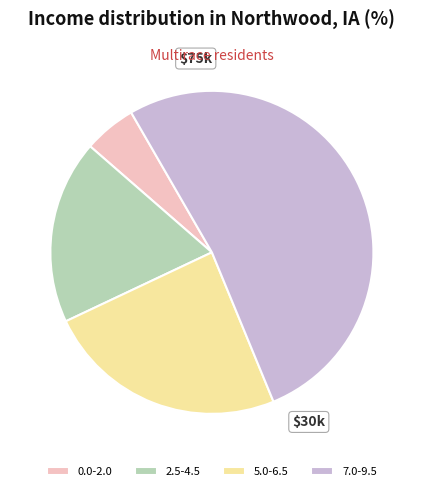

Combined, do 0.0-2.0 and 2.5-4.5 account for over 50%?

No